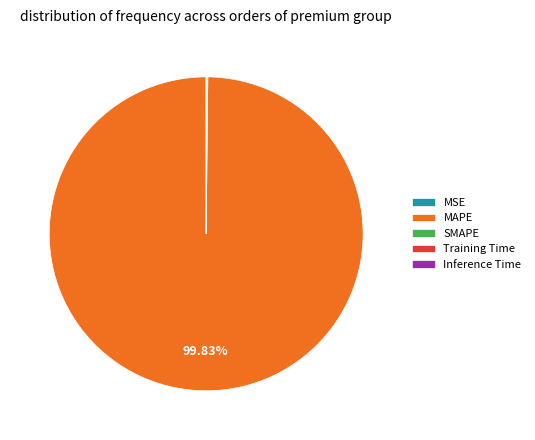

Which slice is the largest?

MAPE